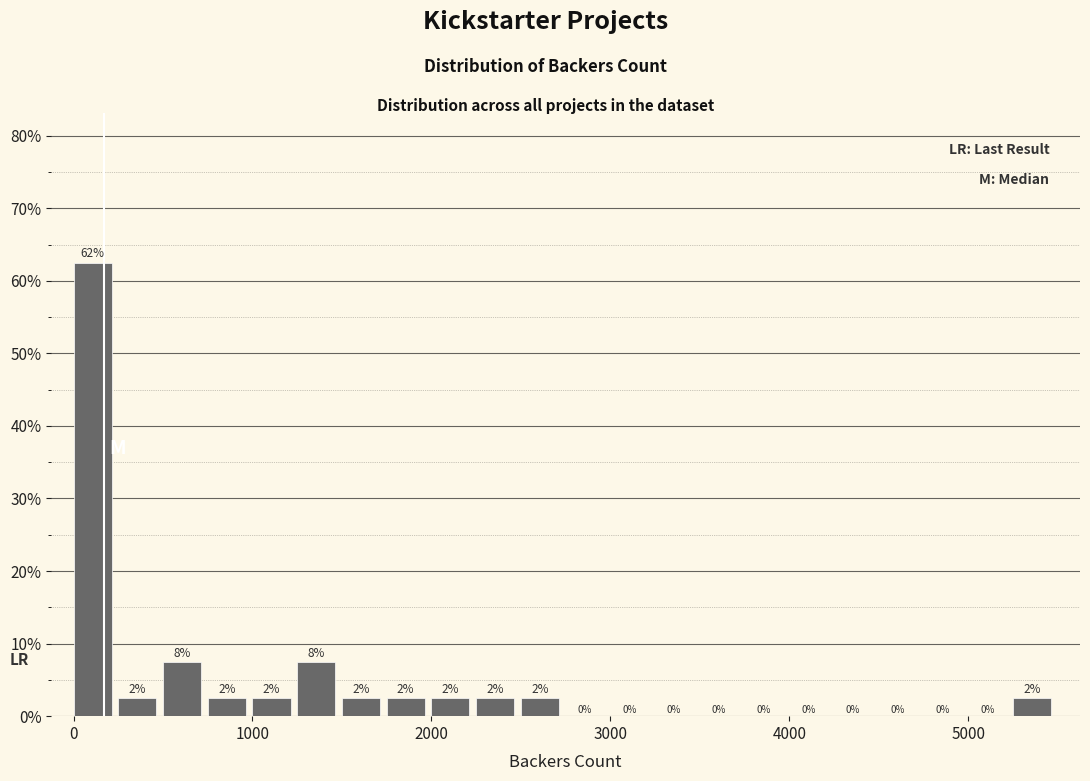

Around what value on the x-axis is the tallest bar? Give the approximate position of its centre, as read against the axis.

100